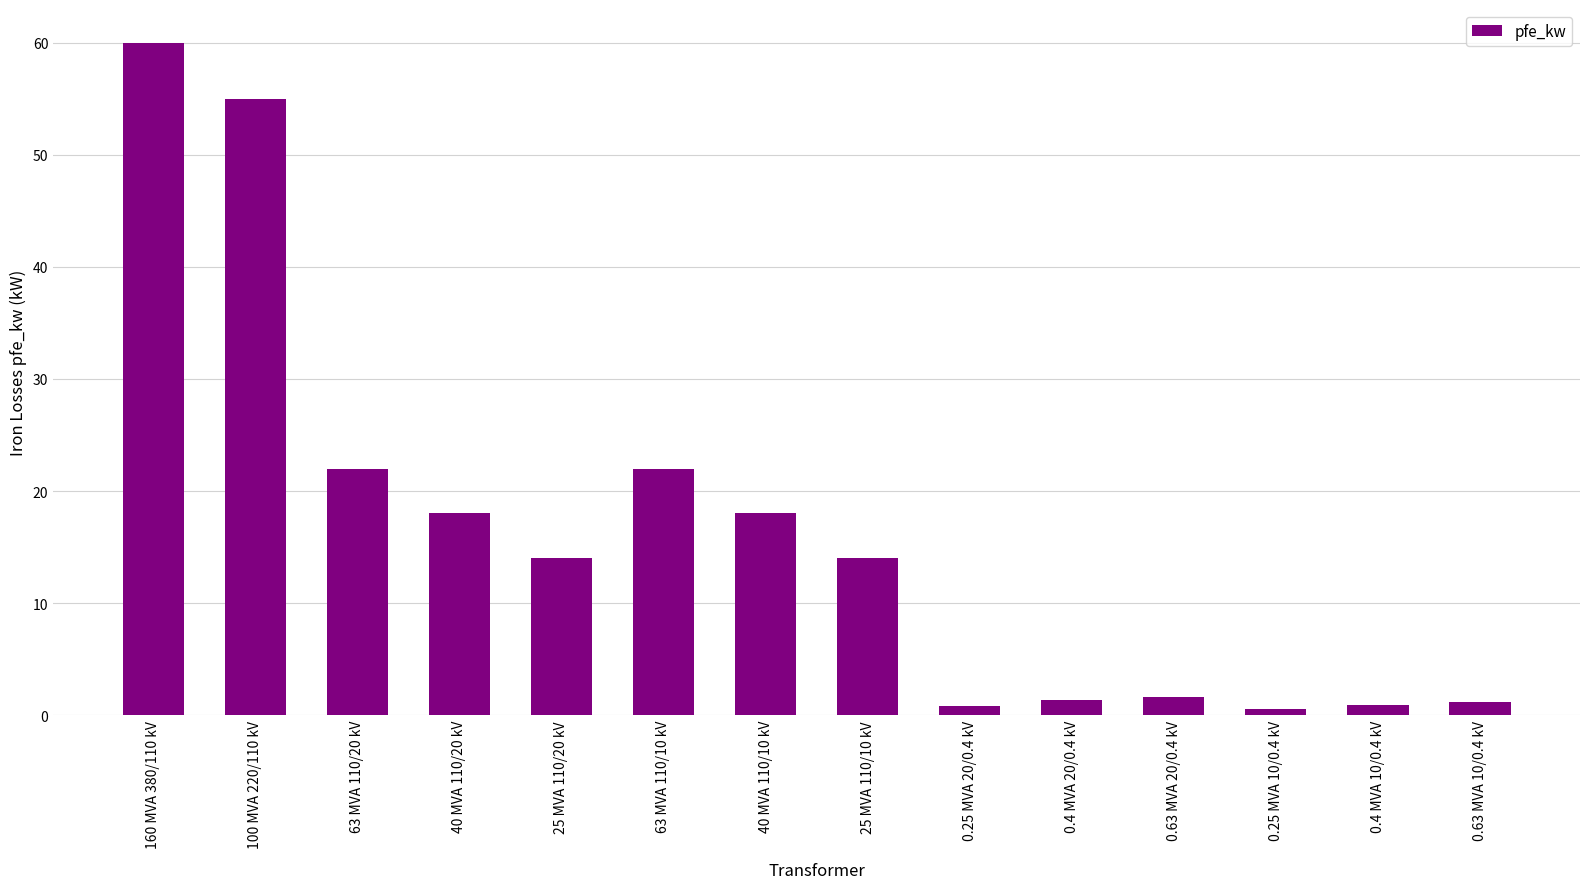

Where does the data first go above 14?

160 MVA 380/110 kV